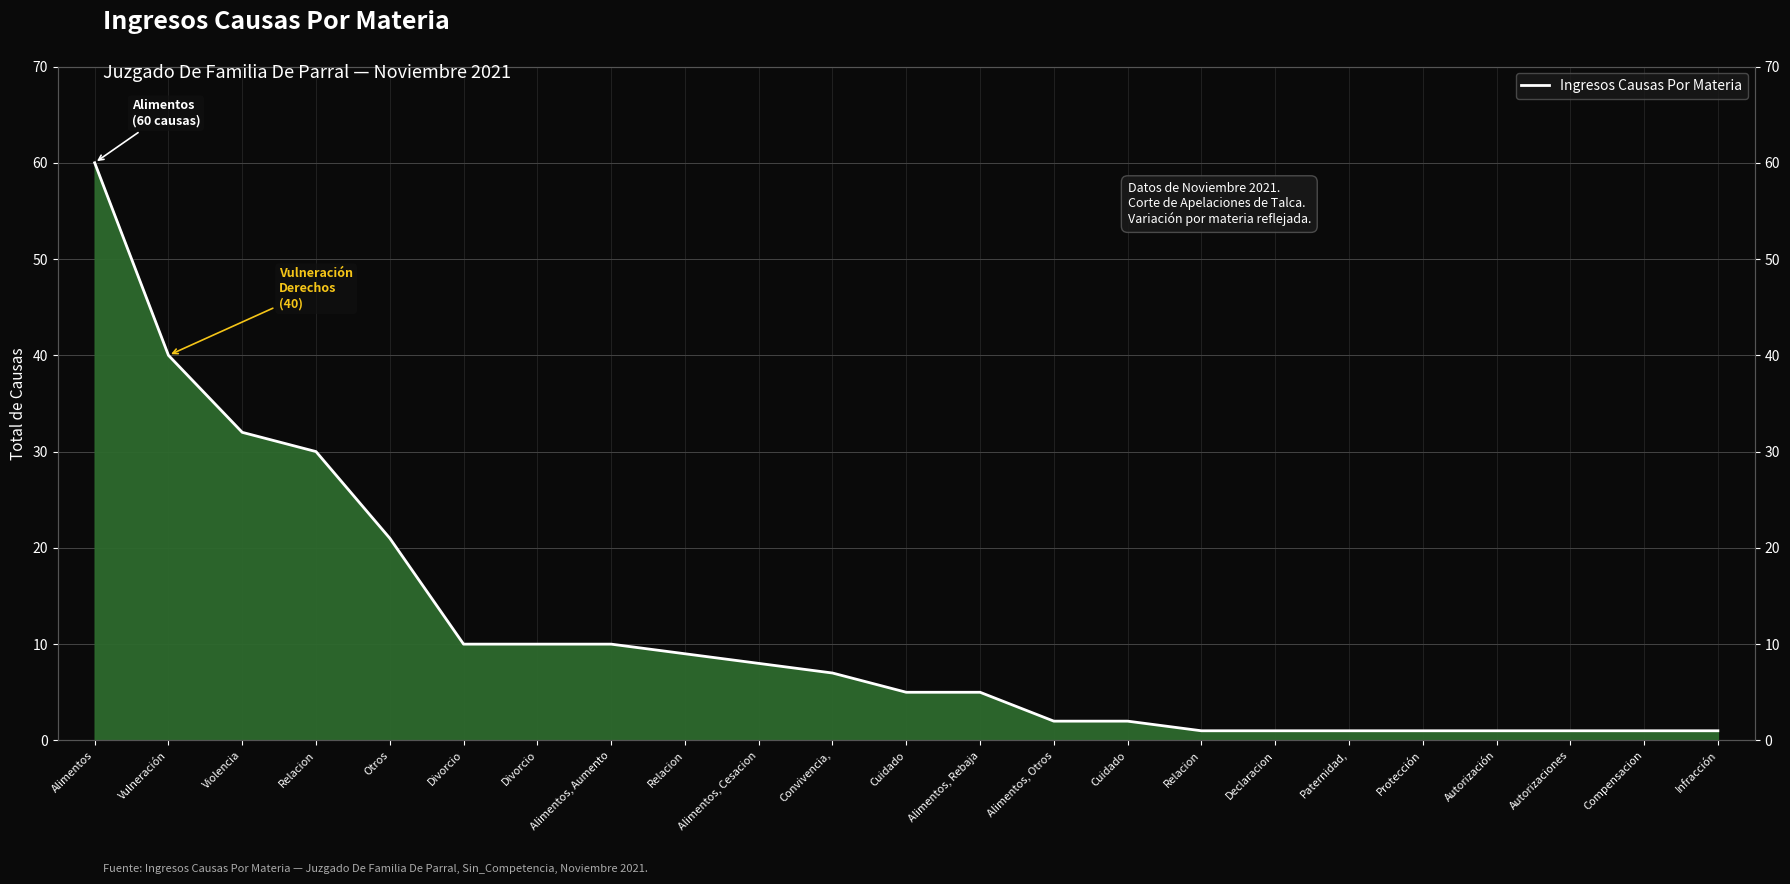

What is the value of the 15th point from the left?

5